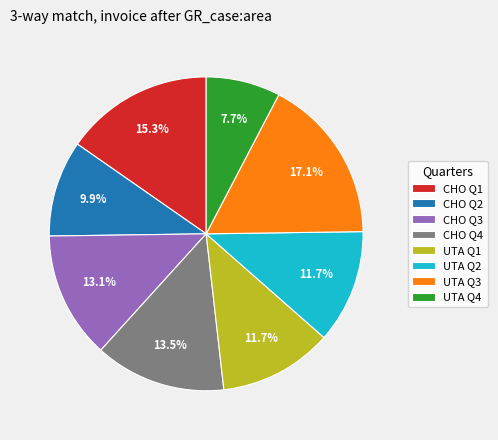

To the nearest percent, what portion does UTA Q1 represent?

12%